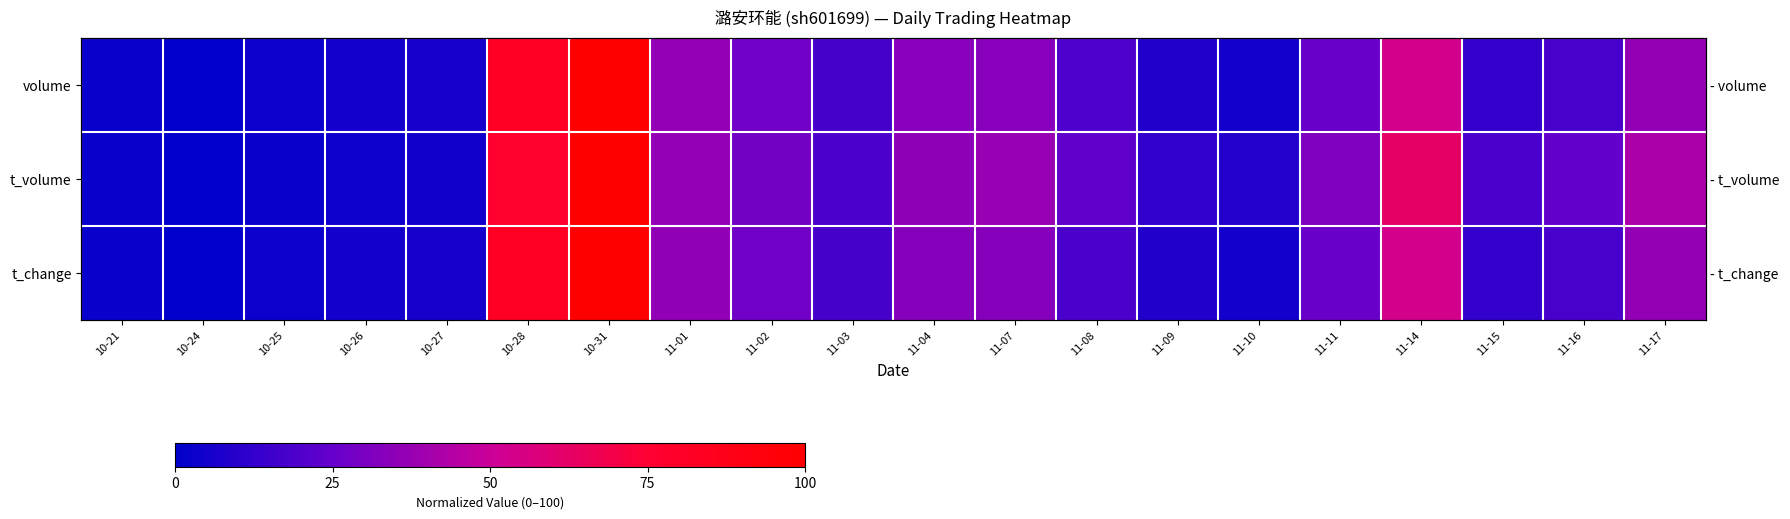

True or false: t_volume has a value of 23.5 at 11-08.

True